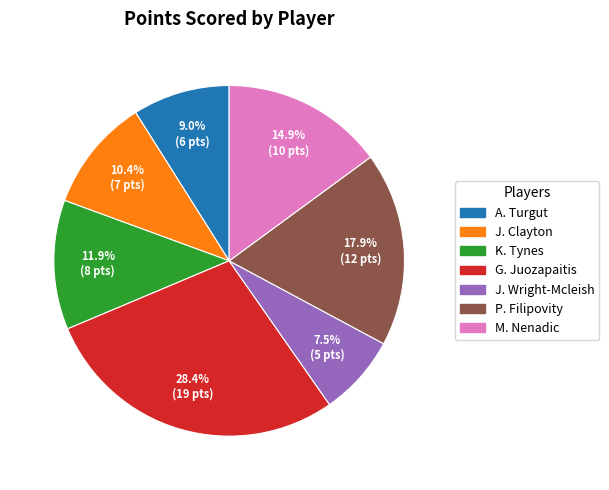

Does any single category account for the majority?

No